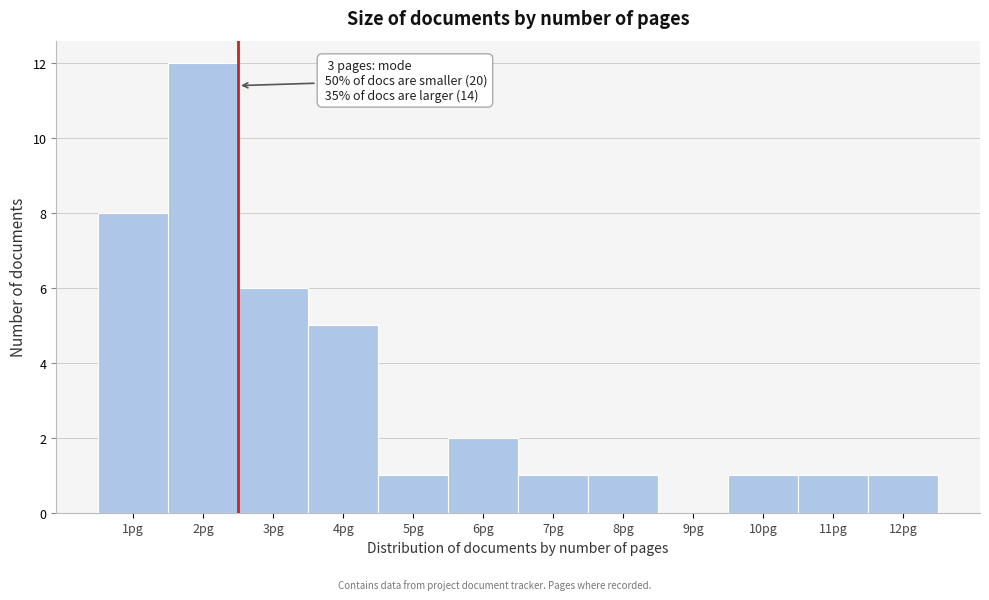

Reading left to right, what are all the values shown in this chart?

1pg=8	2pg=12	3pg=6	4pg=5	5pg=1	6pg=2	7pg=1	8pg=1	9pg=0	10pg=1	11pg=1	12pg=1